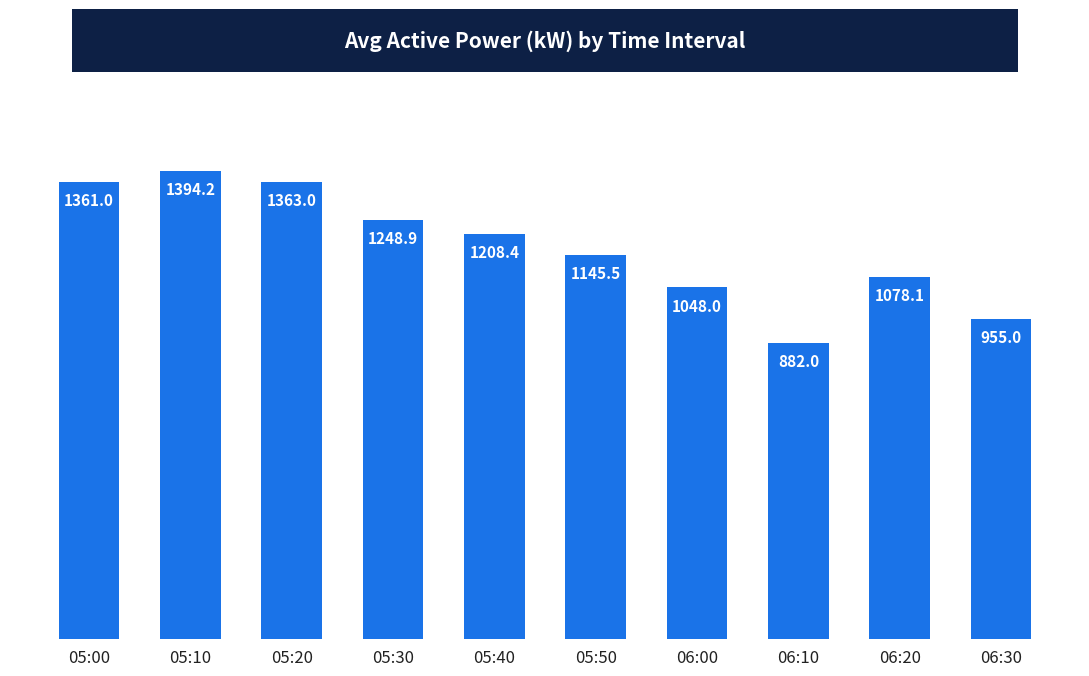

Approximately how many times larger is the value at 05:40 compared to 06:00?

1.2